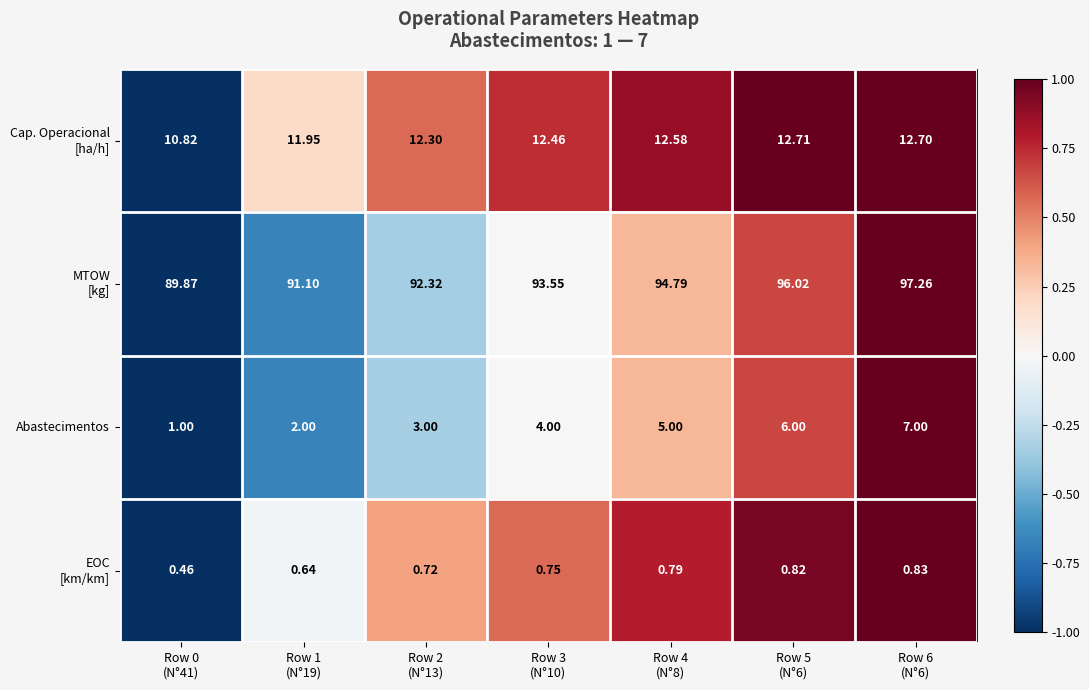

Which has a higher value, Row 2
(N°13) or Row 3
(N°10)?

Row 3
(N°10)